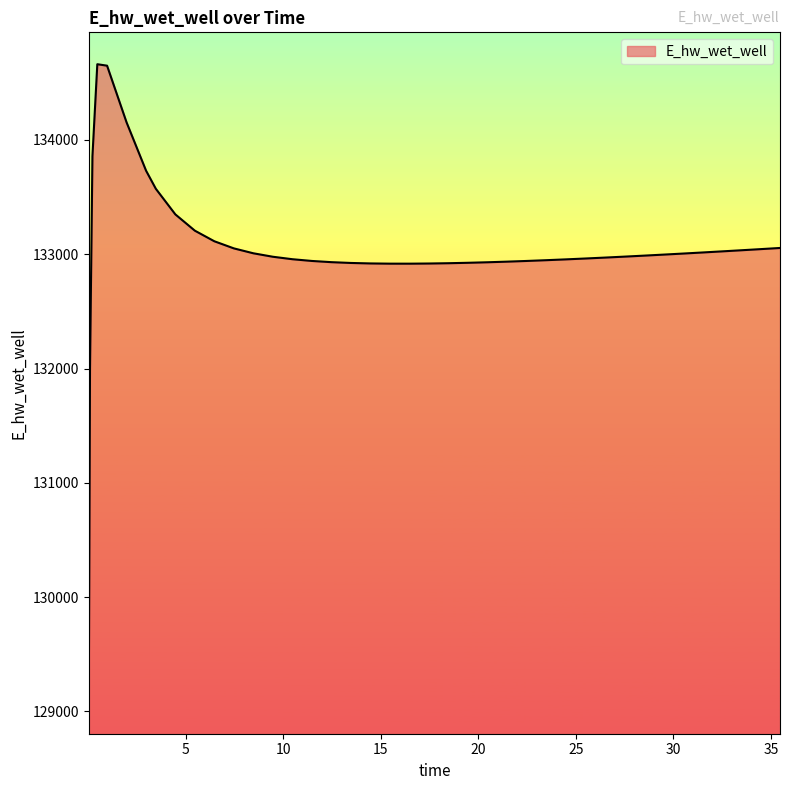

What is the smallest value displayed?

129083.2